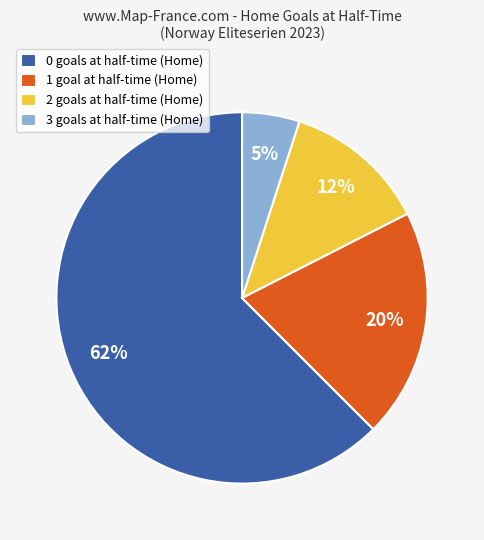

To the nearest percent, what is the average slice percentage?

25%